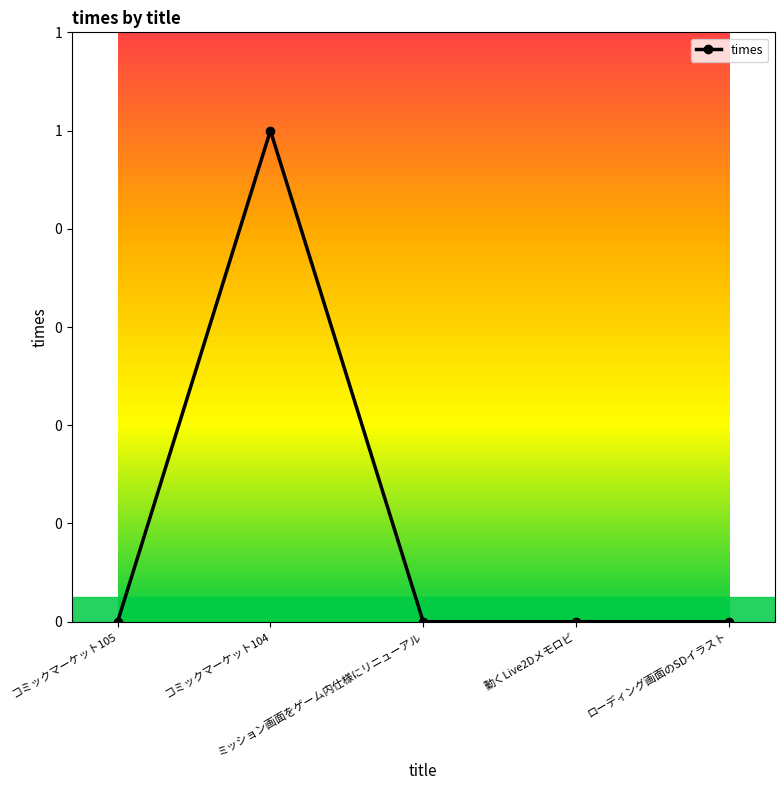

Reading left to right, transcribe all the data shown in this chart.

0	1	0	0	0